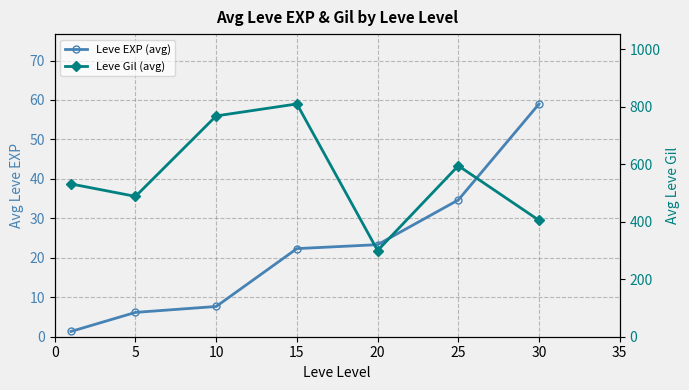

At which label does Leve EXP (avg) first exceed 22?

15